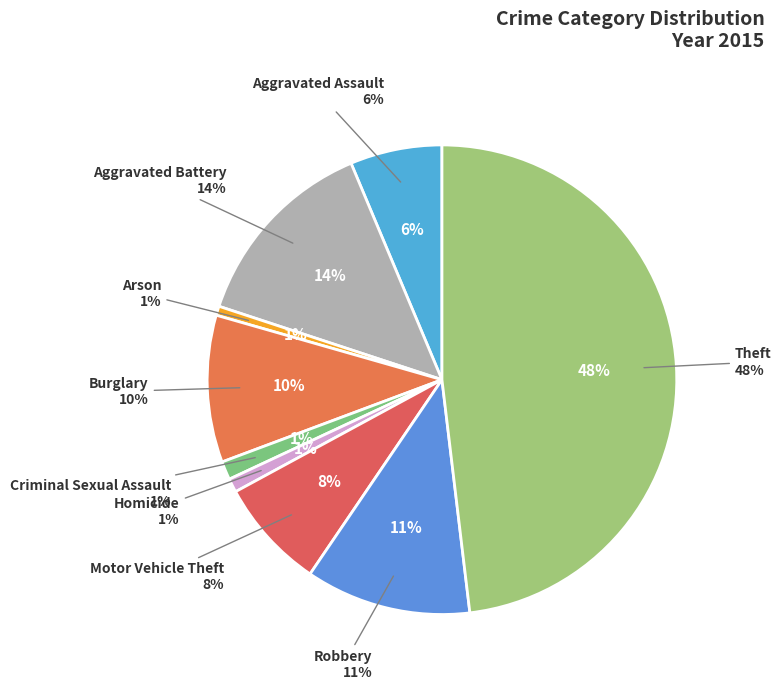

Count the number of slices in the pie.

9